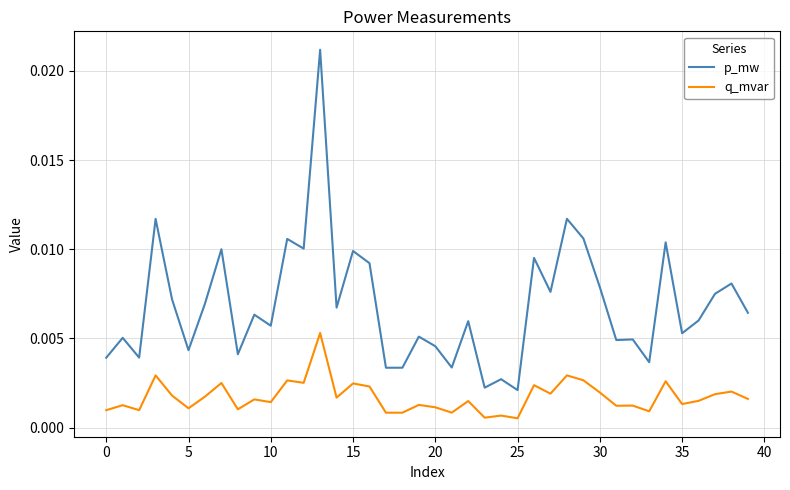

List the series in order of their overall mean, highest first.

p_mw, q_mvar